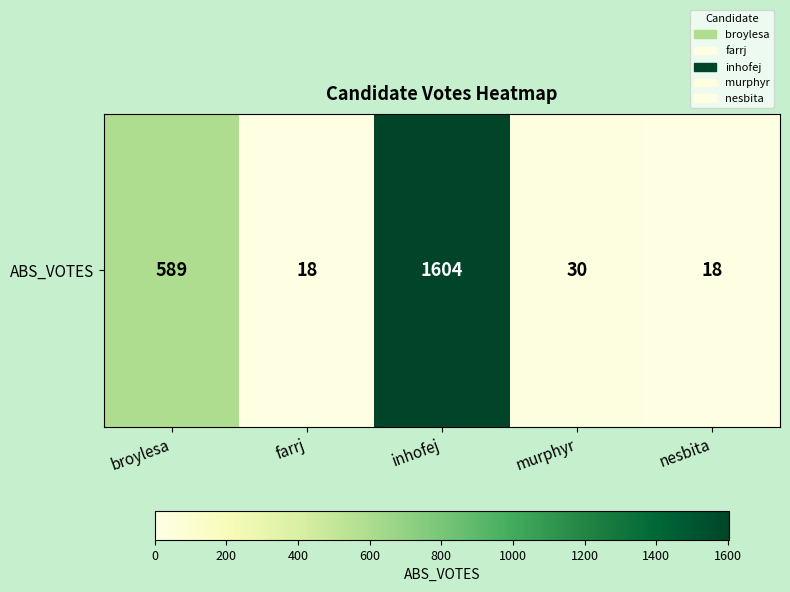

Reading left to right, list all the values displayed in this chart.

broylesa=589	farrj=18	inhofej=1604	murphyr=30	nesbita=18